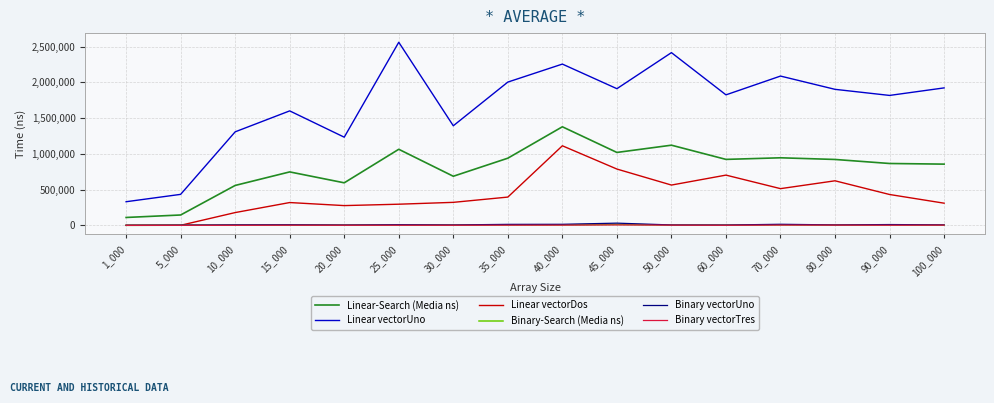

What are all the series names shown in the legend?

Linear-Search (Media ns), Linear vectorUno, Linear vectorDos, Binary-Search (Media ns), Binary vectorUno, Binary vectorTres